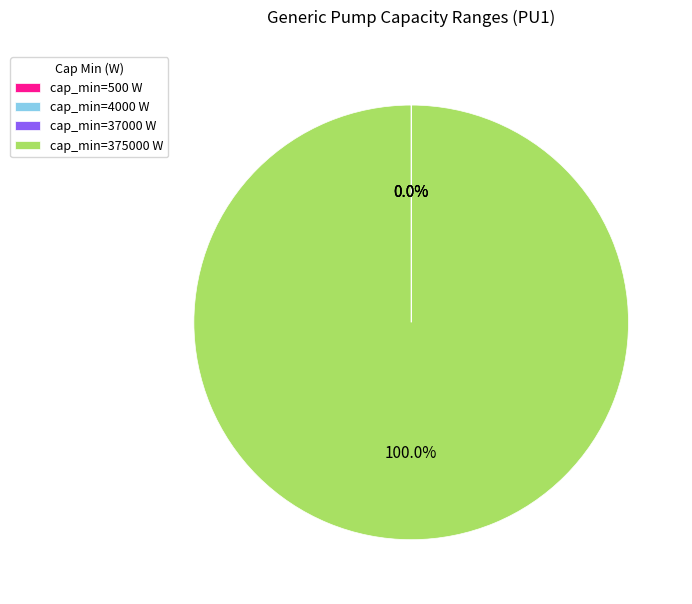

To the nearest percent, what is the average slice percentage?

25%